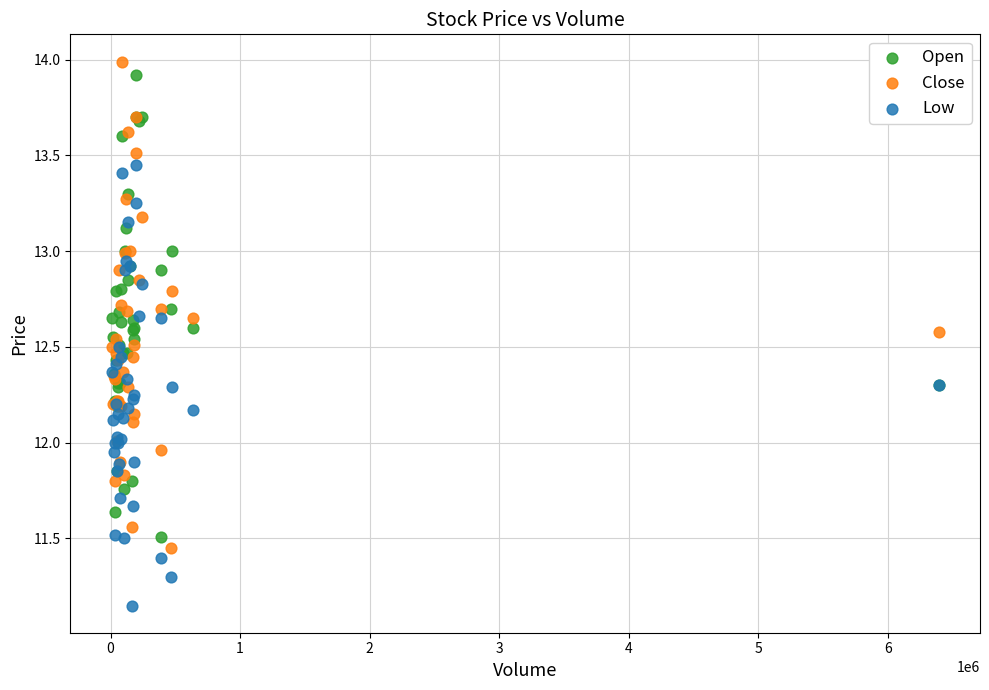

What are all the series names shown in the legend?

Open, Close, Low